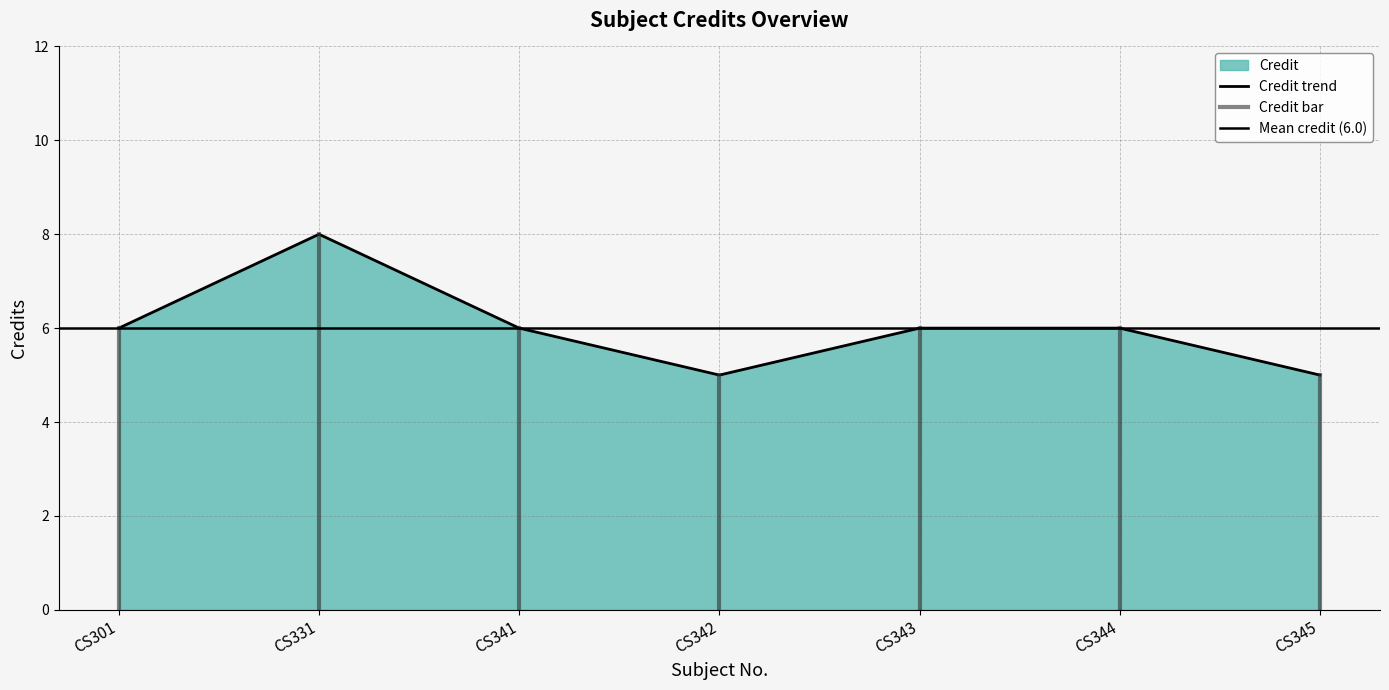

How many categories are shown in the chart?

7